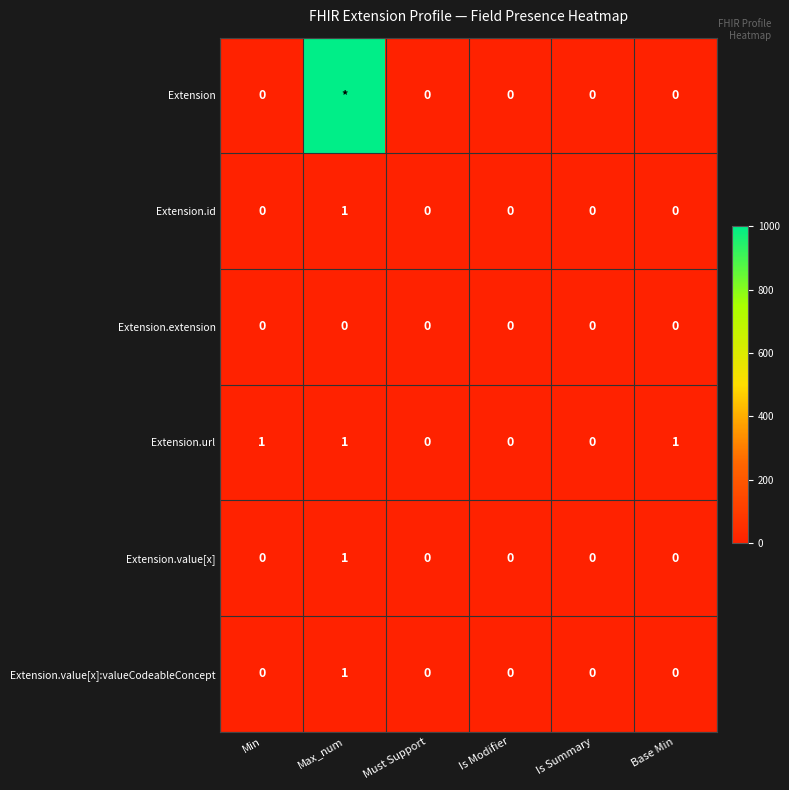

Is it true that Extension.value[x]:valueCodeableConcept equals 0 at Min?

True